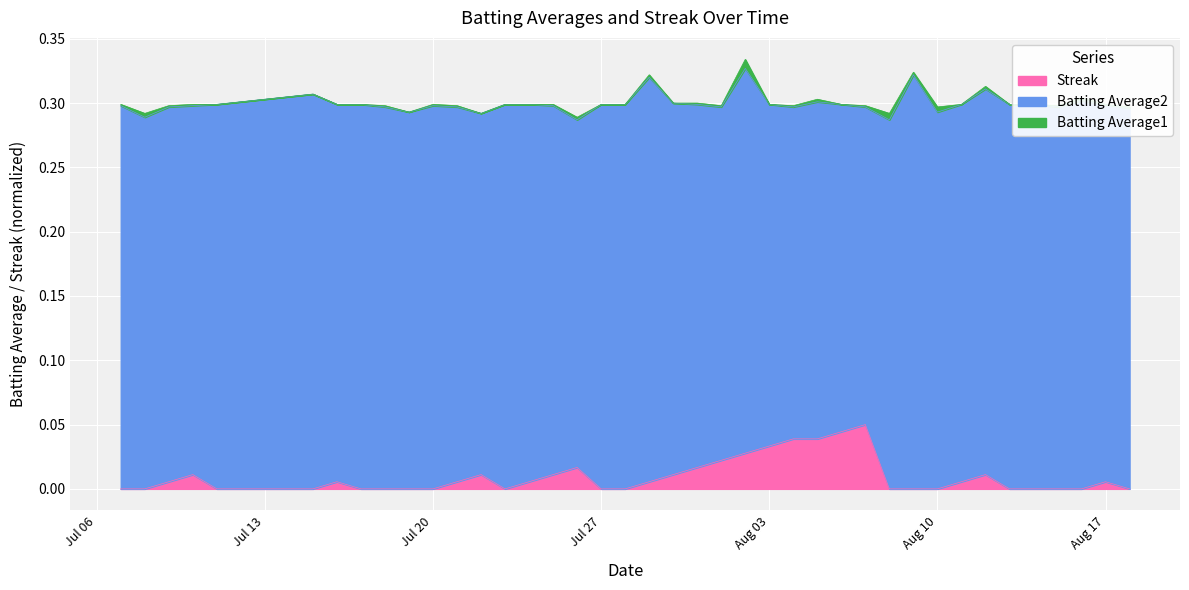

Reading right to left, list all the values displayed in this chart.

Batting Average1: 0.3	0.3	0.3	0.3	0.3	0.3	0.3	0.3	0.3	0.3	0.3	0.3	0.3	0.3	0.3	0.3	0.3	0.3	0.3	0.3	0.3	0.3	0.3	0.3	0.3	0.3	0.3	0.3	0.3	0.3	0.3	0.3	0.3	0.3	0.3	0.3	0.3	0.3	0.3	0.3
Batting Average2: 0.3	0.3	0.3	0.3	0.3	0.3	0.3	0.3	0.3	0.3	0.3	0.3	0.3	0.3	0.3	0.3	0.3	0.3	0.3	0.3	0.3	0.3	0.3	0.3	0.3	0.3	0.3	0.3	0.3	0.3	0.3	0.3	0.3	0.3	0.3	0.3	0.3	0.3	0.3	0.3
Streak: 0.0	0.0	0.0	0.0	0.0	0.0	0.0	0.0	0.0	0.0	0.0	0.1	0.0	0.0	0.0	0.0	0.0	0.0	0.0	0.0	0.0	0.0	0.0	0.0	0.0	0.0	0.0	0.0	0.0	0.0	0.0	0.0	0.0	0.0	0.0	0.0	0.0	0.0	0.0	0.0